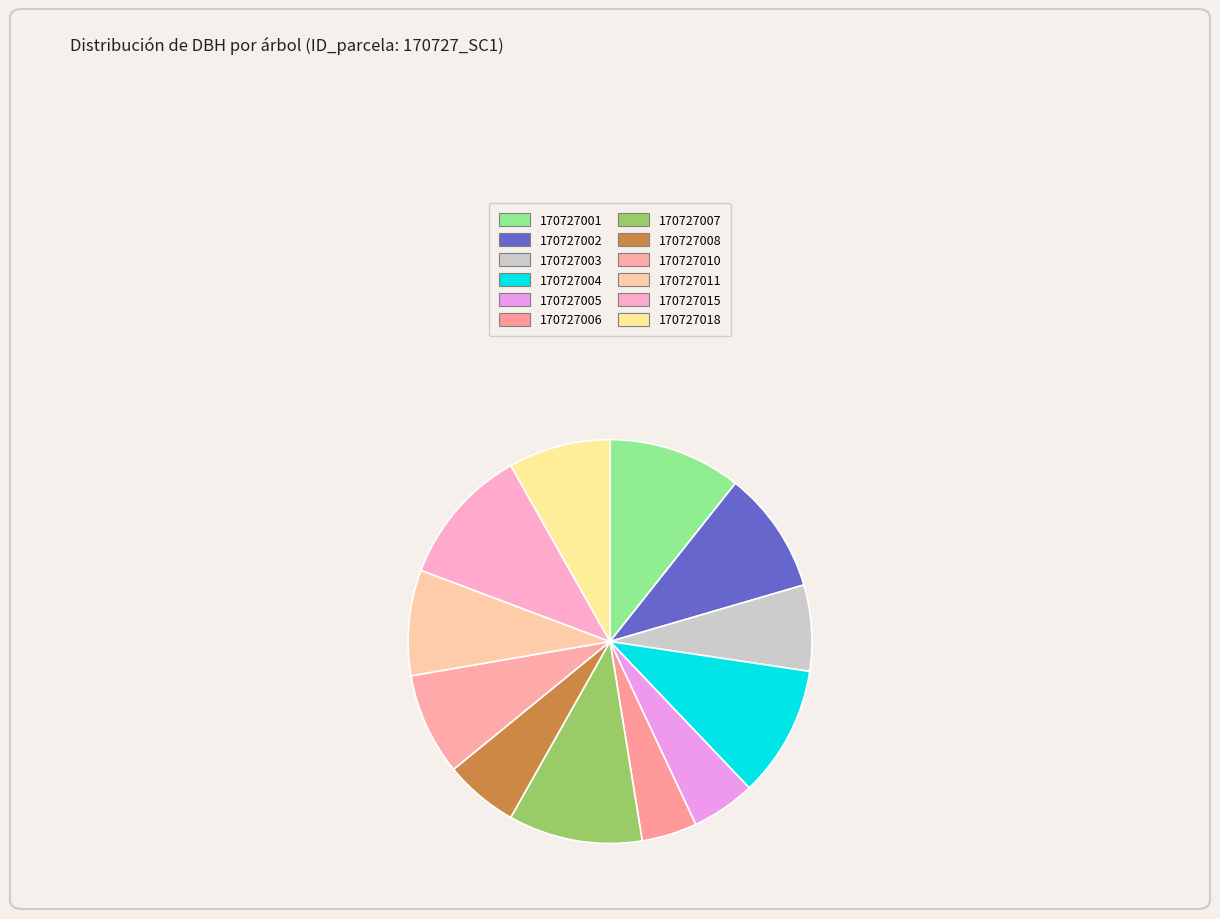

To the nearest percent, what percentage of the pie is 170727018?

8%